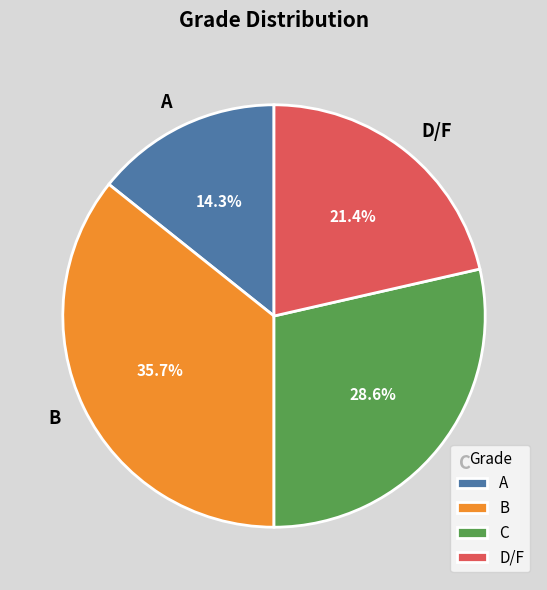

Does C represent more than half of the total?

No